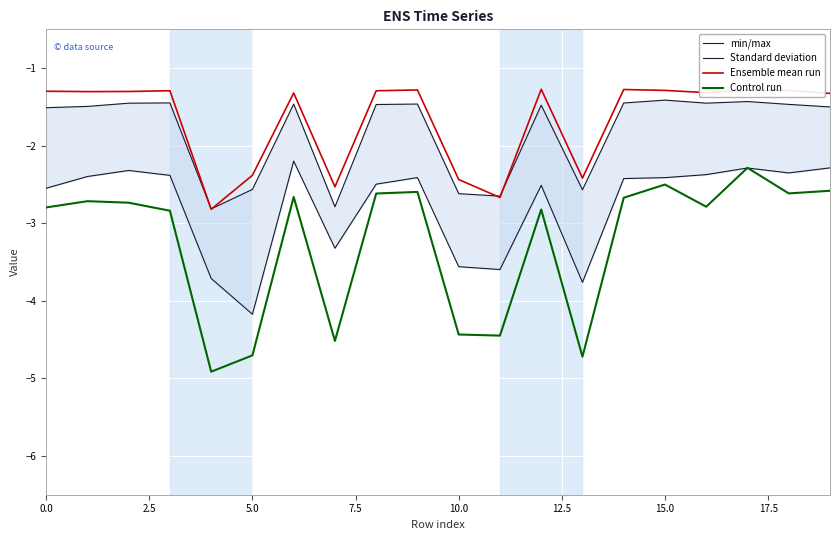

What are all the series names shown in the legend?

min/max, Standard deviation, Ensemble mean run, Control run